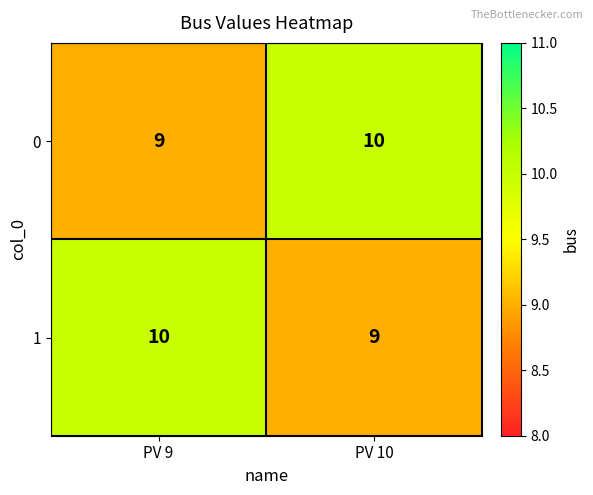

At PV 10, list the series in order from largest to smallest.

0, 1